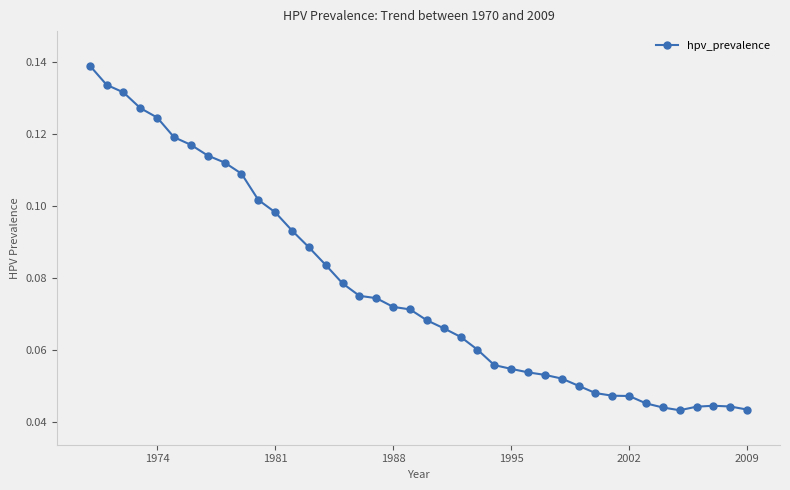

Does the chart have visible grid lines?

No